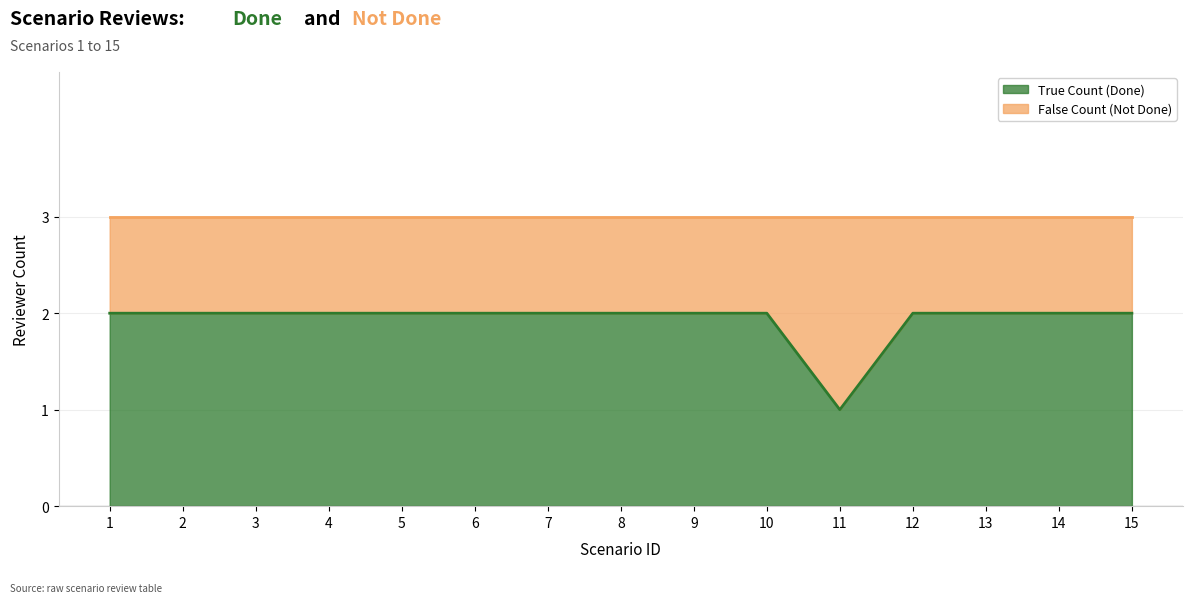

Is it true that the value at 13 is 2?

True